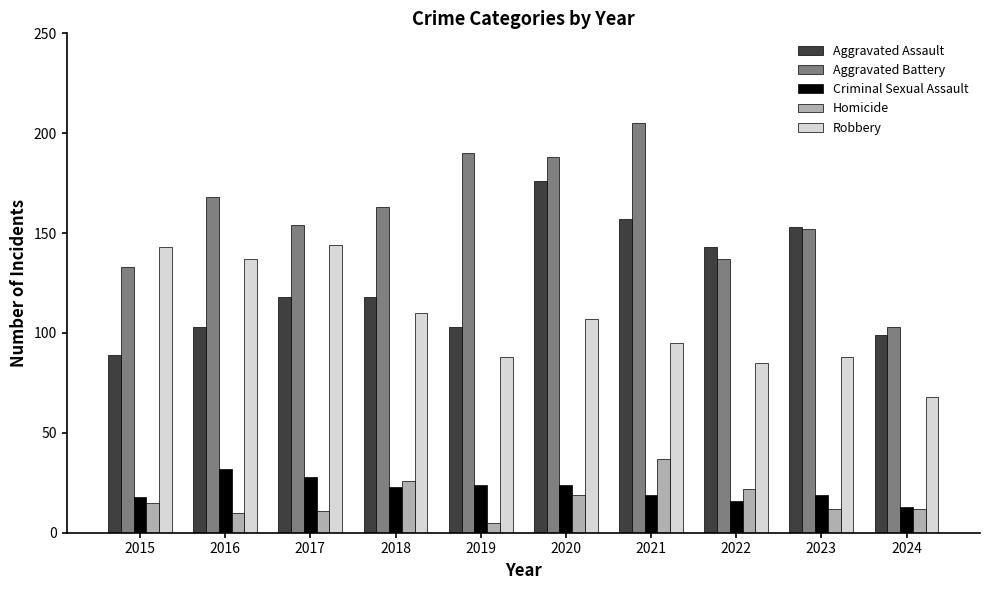

Reading right to left, transcribe all the data shown in this chart.

Aggravated Assault: 99	153	143	157	176	103	118	118	103	89
Aggravated Battery: 103	152	137	205	188	190	163	154	168	133
Criminal Sexual Assault: 13	19	16	19	24	24	23	28	32	18
Homicide: 12	12	22	37	19	5	26	11	10	15
Robbery: 68	88	85	95	107	88	110	144	137	143